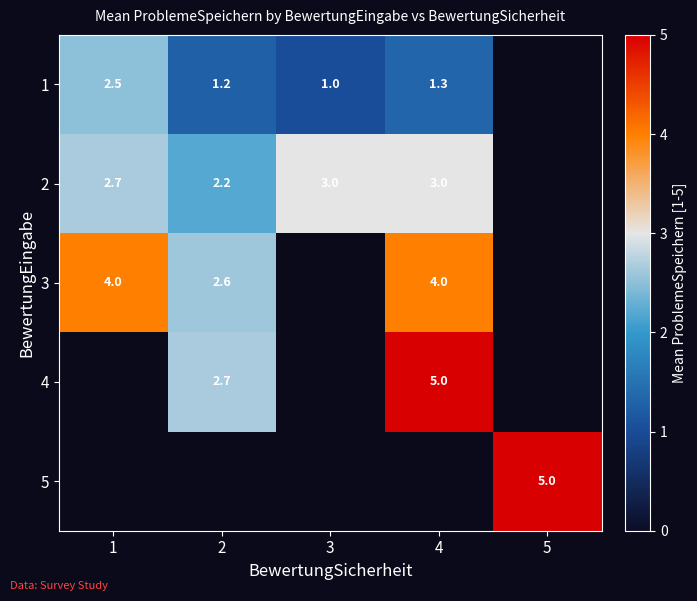

The value of 2 at 4 is 3.0. True or false?

True